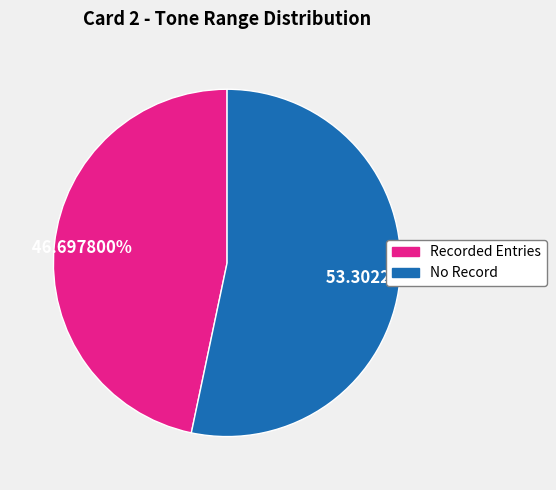

Count the number of slices in the pie.

2